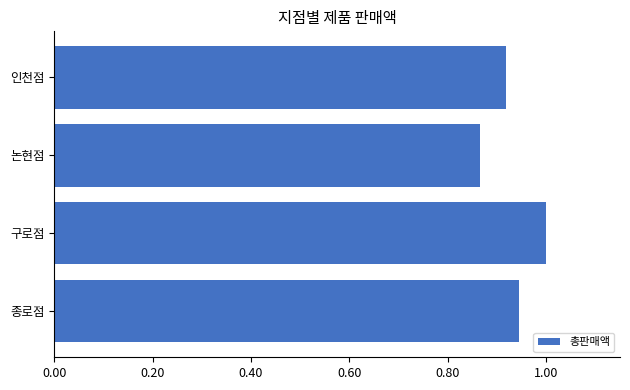

Count the number of data series in this chart.

1